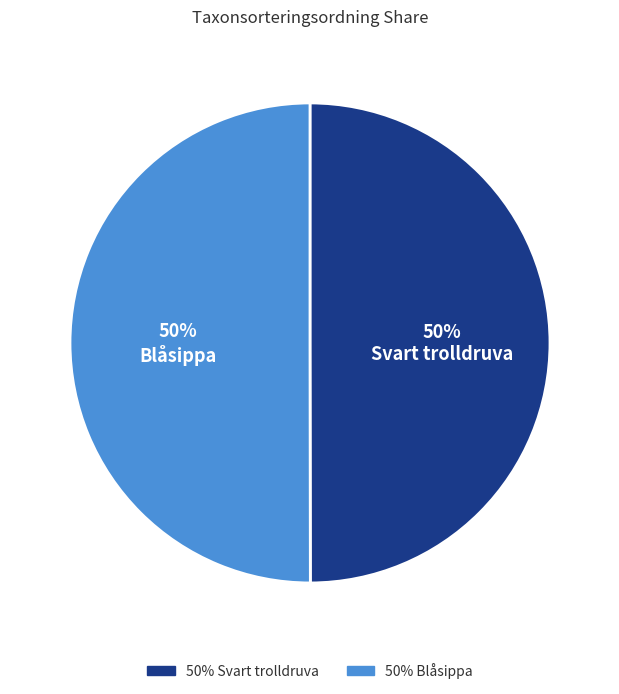

To the nearest percent, what is the average slice percentage?

50%